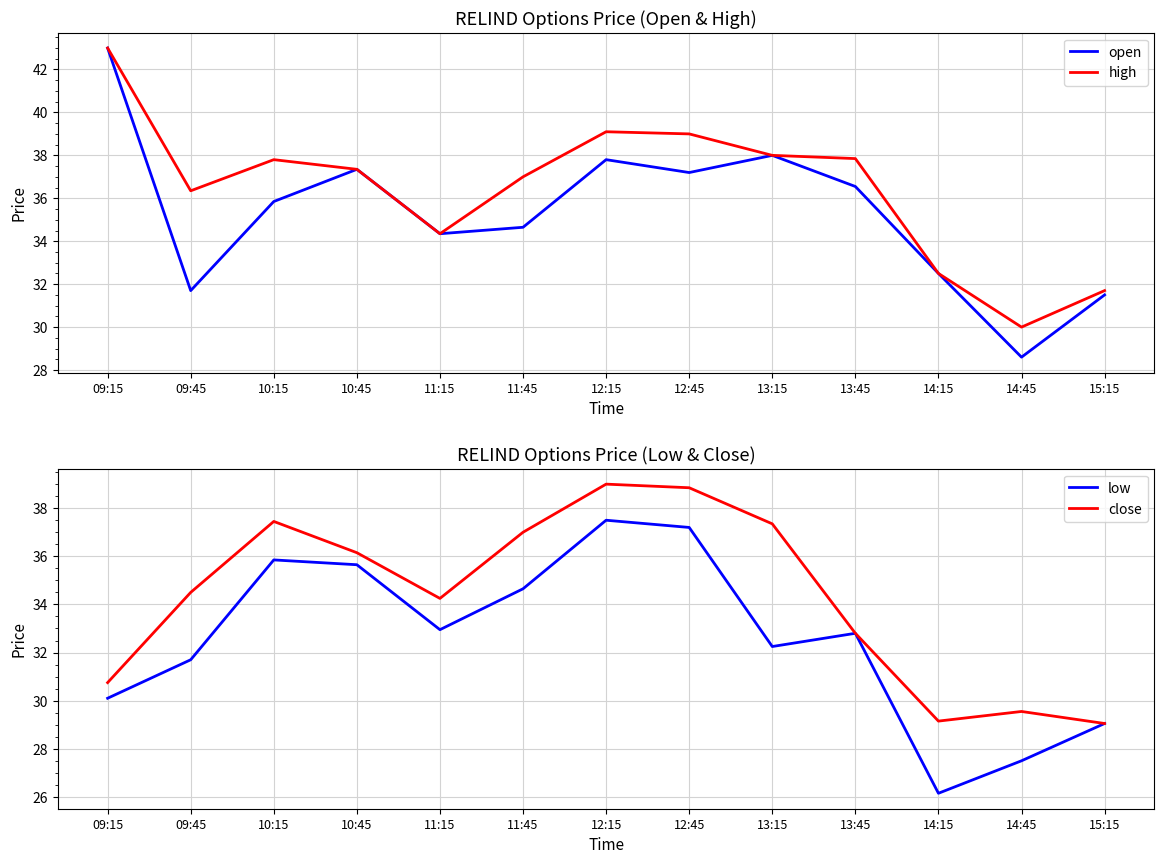

Reading left to right, transcribe all the data shown in this chart.

open: 43.0	31.7	35.9	37.4	34.4	34.6	37.8	37.2	38.0	36.5	32.5	28.6	31.5
high: 43.0	36.4	37.8	37.4	34.4	37.0	39.1	39.0	38.0	37.9	32.5	30.0	31.7
low: 30.1	31.7	35.9	35.6	33.0	34.6	37.5	37.2	32.2	32.8	26.1	27.5	29.1
close: 30.8	34.5	37.5	36.1	34.2	37.0	39.0	38.9	37.4	32.8	29.1	29.6	29.1